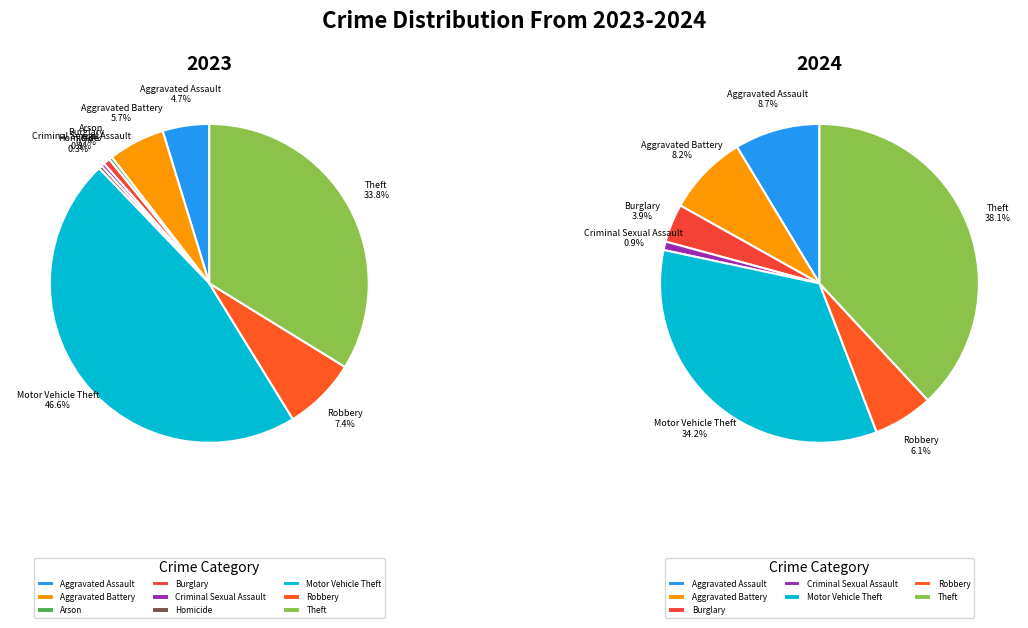

How many segments does this pie chart have?

9